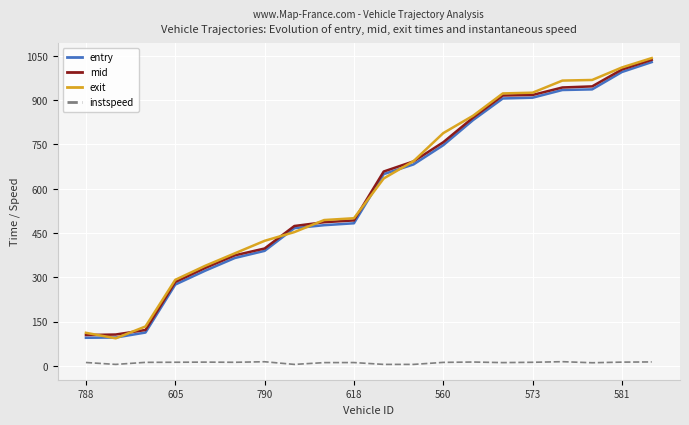

True or false: instspeed and entry cross at least once.

False